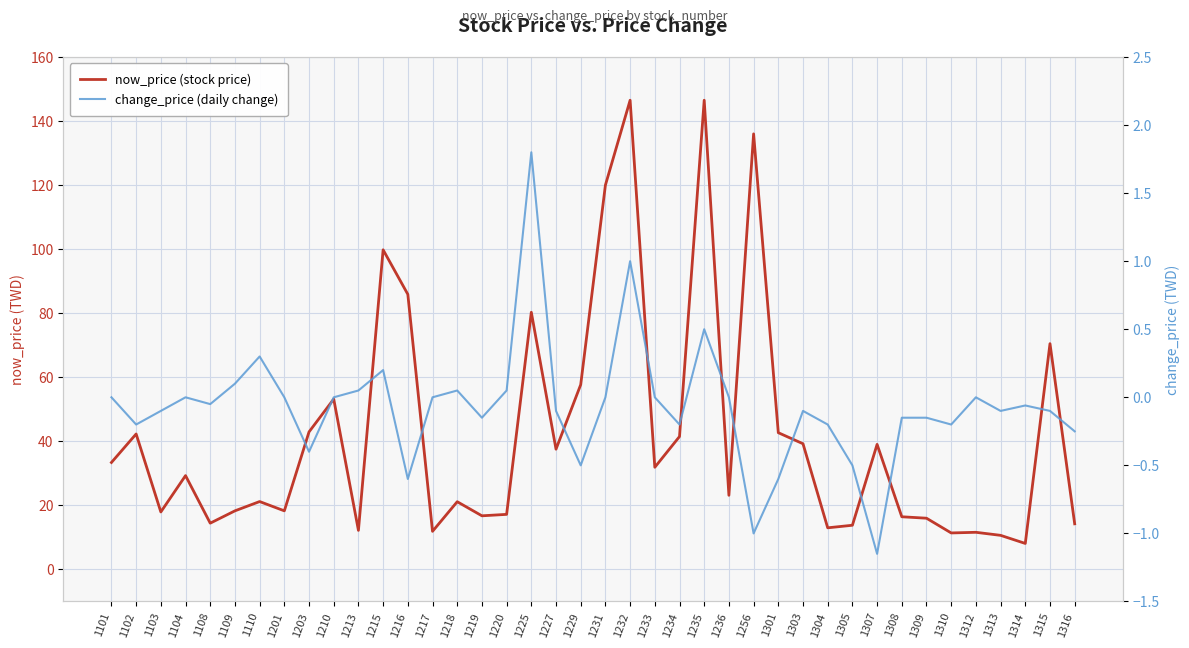

How many positive values does the change_price (daily change) series have?

9